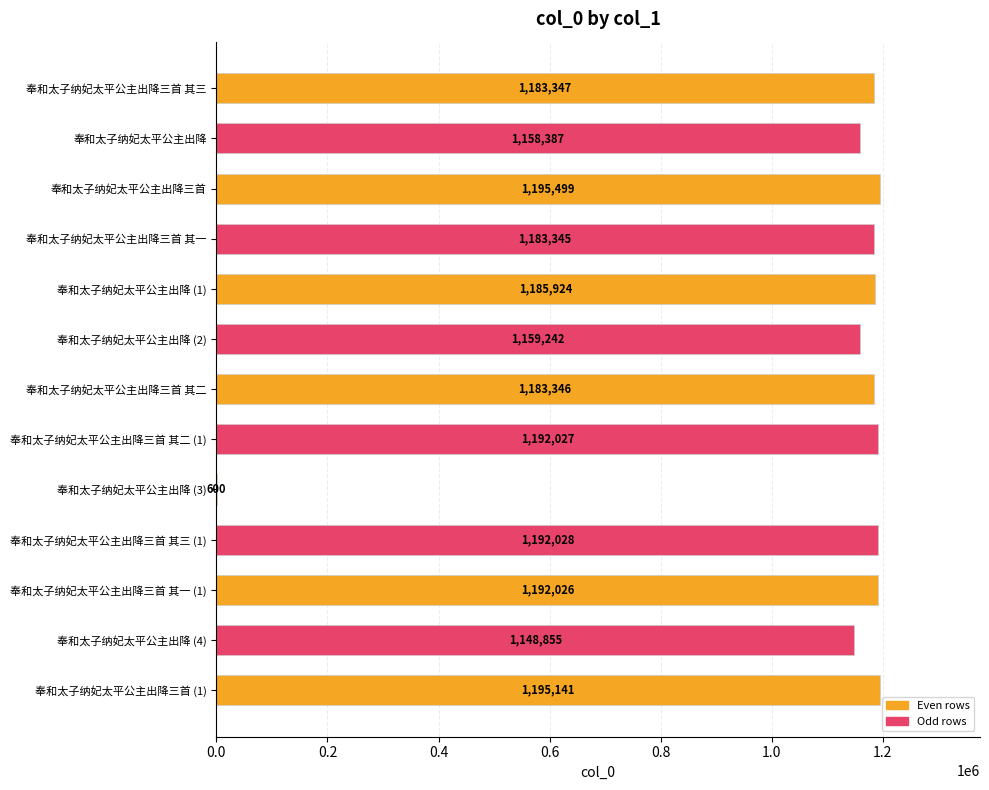

Between 奉和太子纳妃太平公主出降三首 and 奉和太子纳妃太平公主出降三首 其三, which is larger?

奉和太子纳妃太平公主出降三首